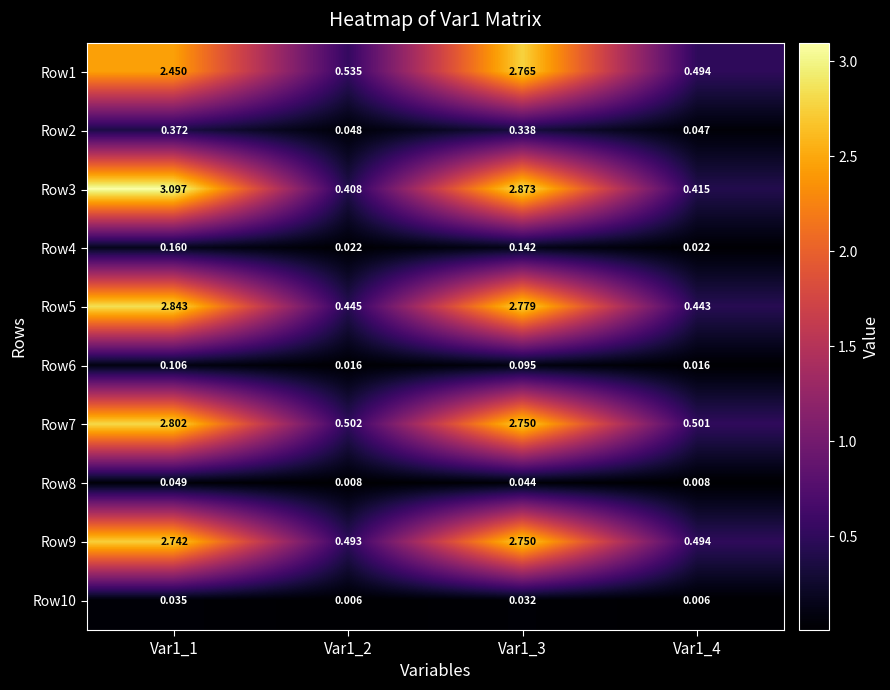

What is the total value across all series at Var1_1?

14.7